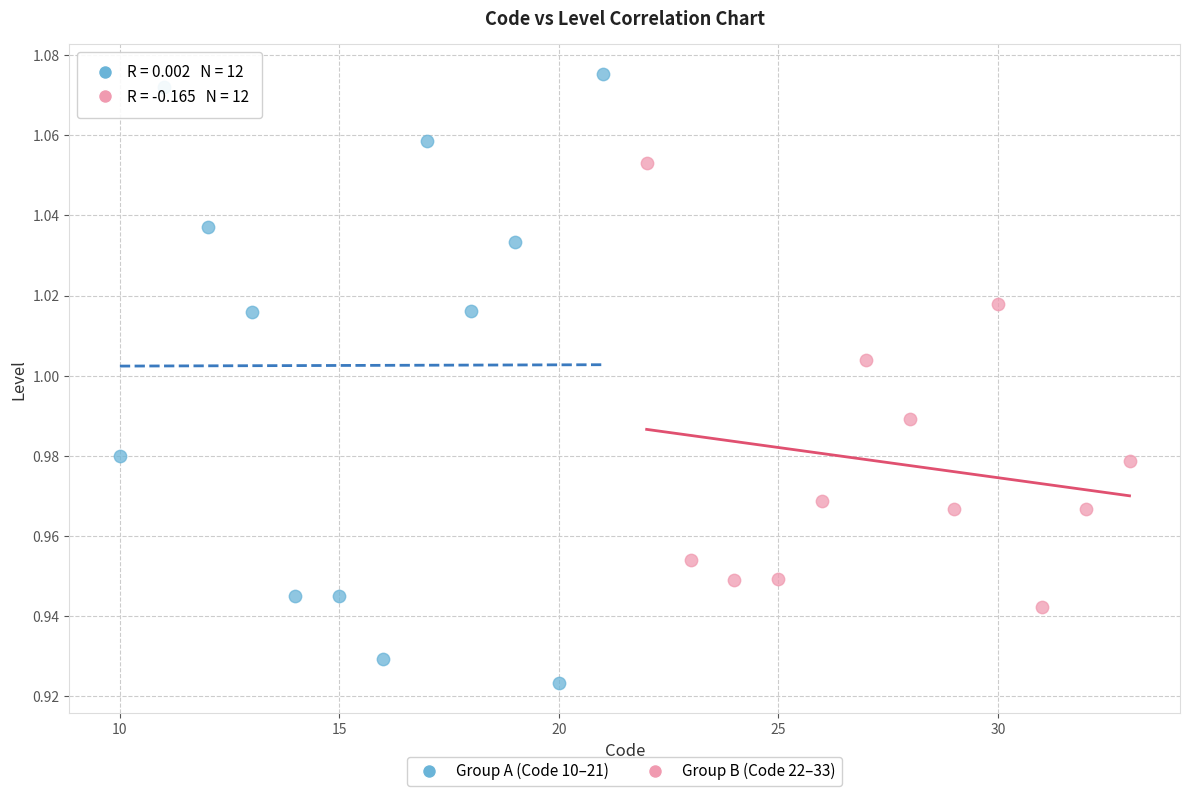

Which series has the widest spread of Y values?

Group A (Code 10–21)